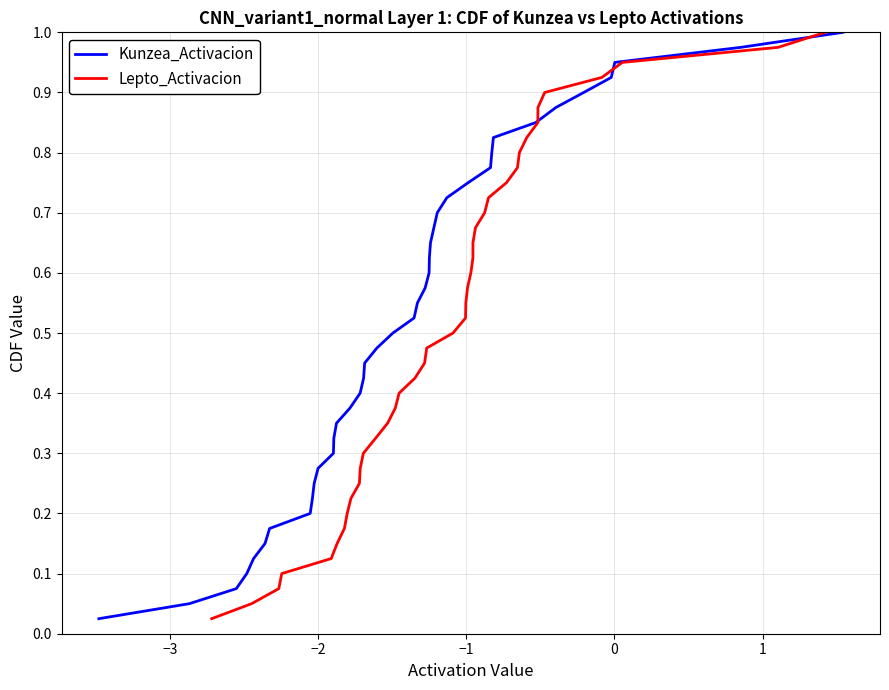

Reading right to left, transcribe all the data shown in this chart.

Kunzea_Activacion: 1.0	1.0	0.9	0.9	0.9	0.9	0.8	0.8	0.8	0.8	0.8	0.7	0.7	0.7	0.7	0.6	0.6	0.6	0.6	0.5	0.5	0.5	0.5	0.4	0.4	0.4	0.3	0.3	0.3	0.3	0.2	0.2	0.2	0.2	0.1	0.1	0.1	0.1	0.1	0.0
Lepto_Activacion: 1.0	1.0	0.9	0.9	0.9	0.9	0.8	0.8	0.8	0.8	0.8	0.7	0.7	0.7	0.7	0.6	0.6	0.6	0.6	0.5	0.5	0.5	0.5	0.4	0.4	0.4	0.3	0.3	0.3	0.3	0.2	0.2	0.2	0.2	0.1	0.1	0.1	0.1	0.1	0.0